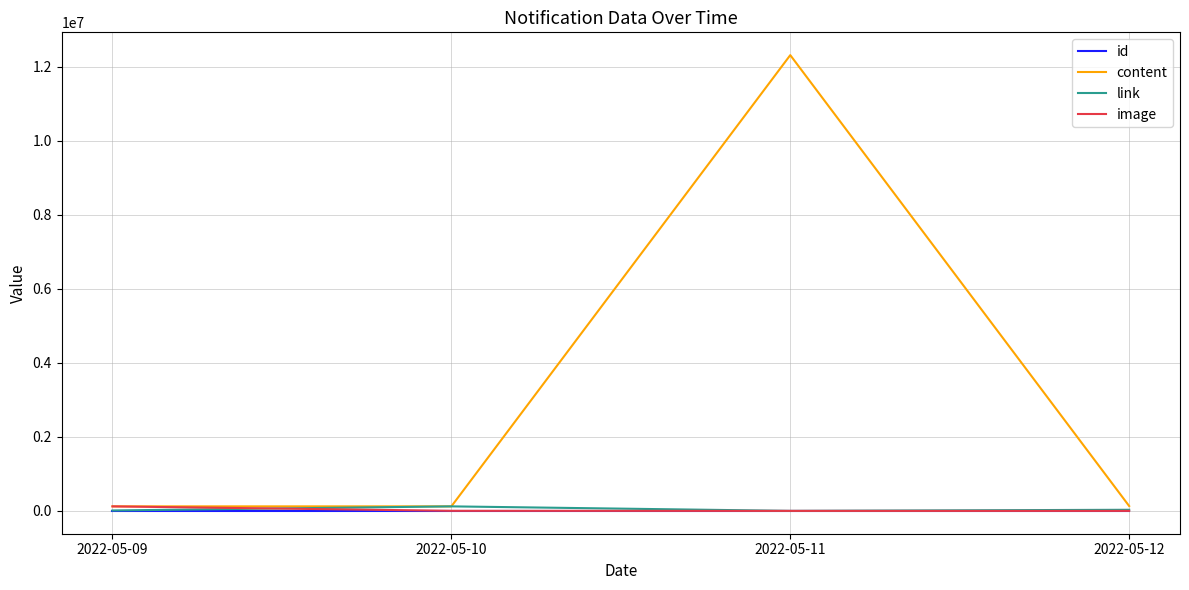

True or false: content has a value of 7764526 at 2022-05-11.

False